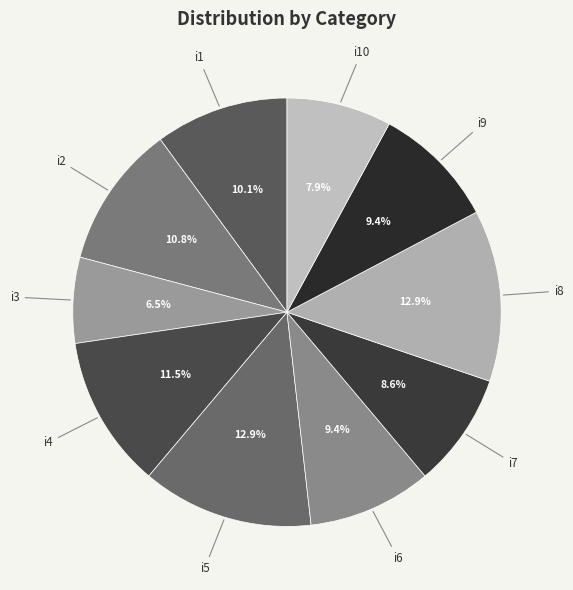

Is there a majority slice in this chart?

No